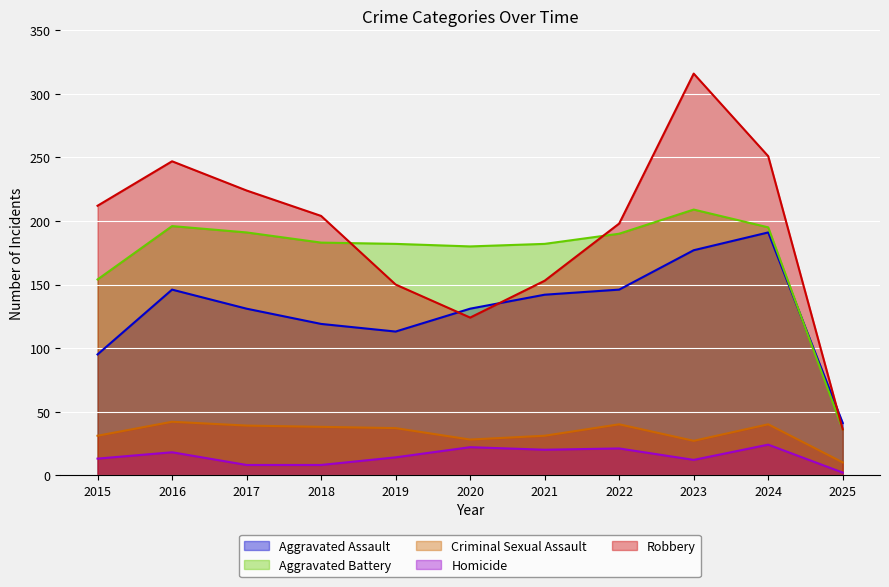

Reading left to right, what are all the values shown in this chart?

Aggravated Assault: 95	146	131	119	113	131	142	146	177	191	41
Aggravated Battery: 154	196	191	183	182	180	182	190	209	195	36
Criminal Sexual Assault: 31	42	39	38	37	28	31	40	27	40	10
Homicide: 13	18	8	8	14	22	20	21	12	24	2
Robbery: 212	247	224	204	150	124	153	198	316	251	36